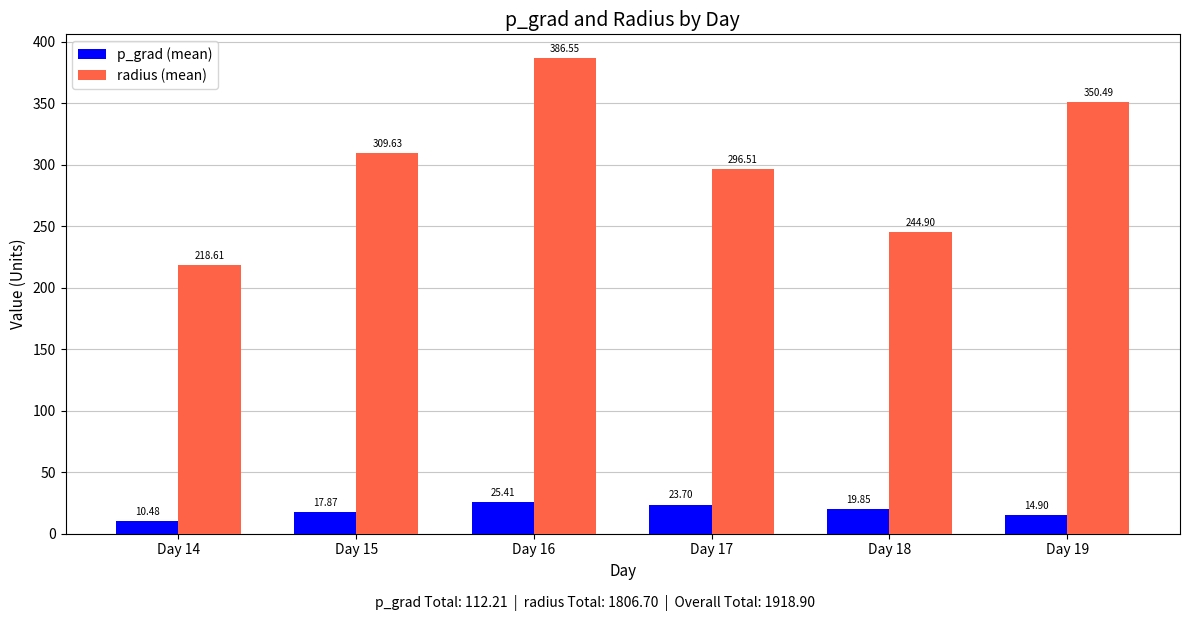

What is the difference between the second highest and second lowest values in the radius (mean) series?

105.6